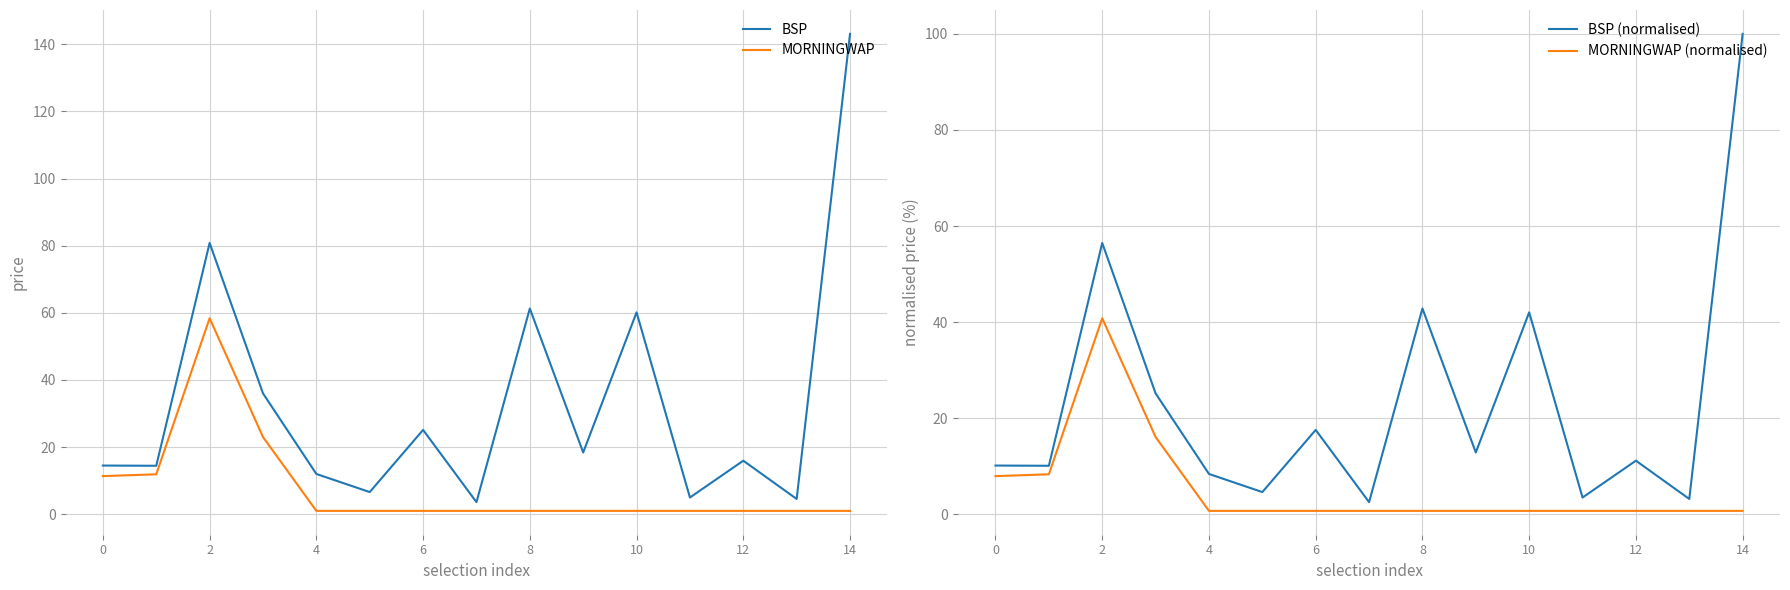

What is the minimum value for BSP?

3.6